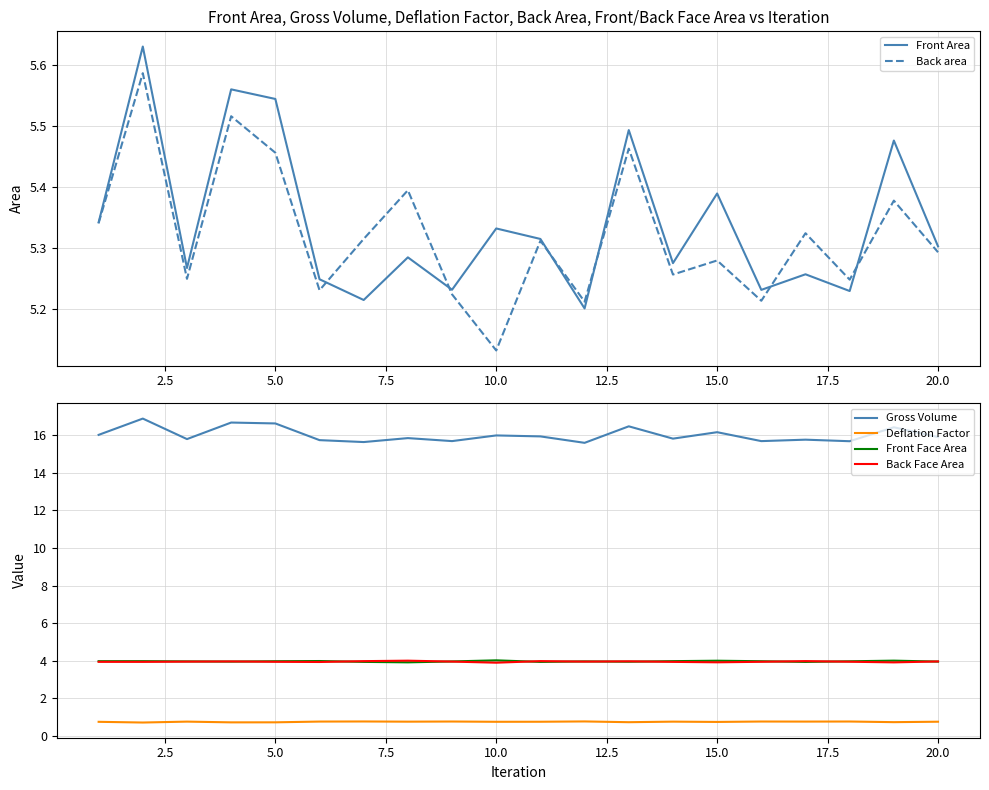

What is the minimum value for Gross Volume?

15.6